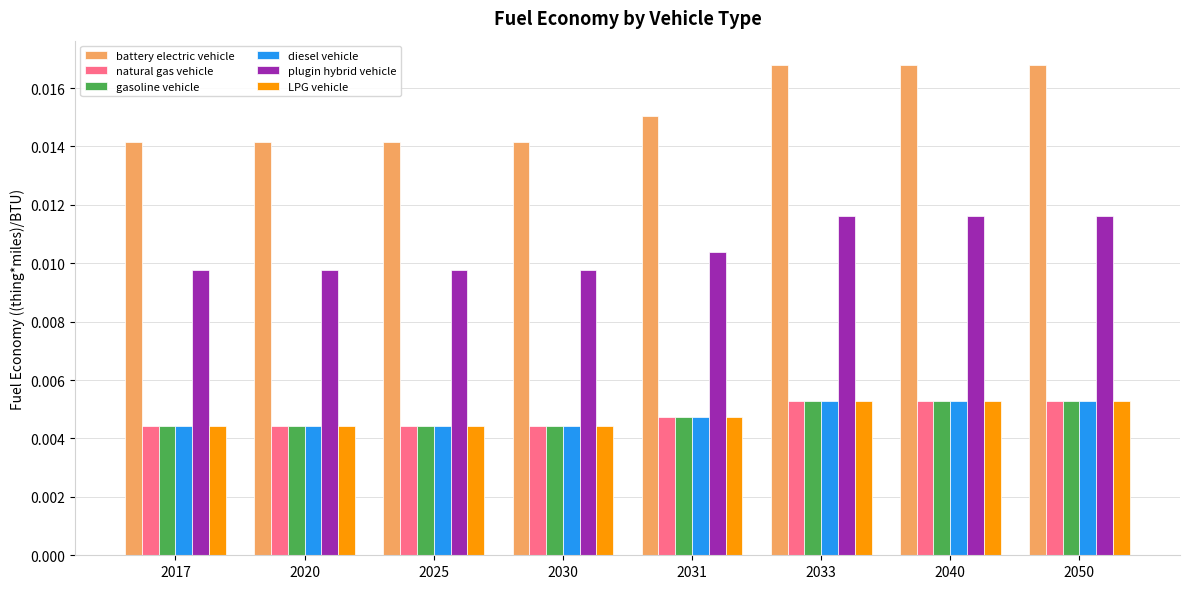

Which series has the largest range (max minus min)?

battery electric vehicle